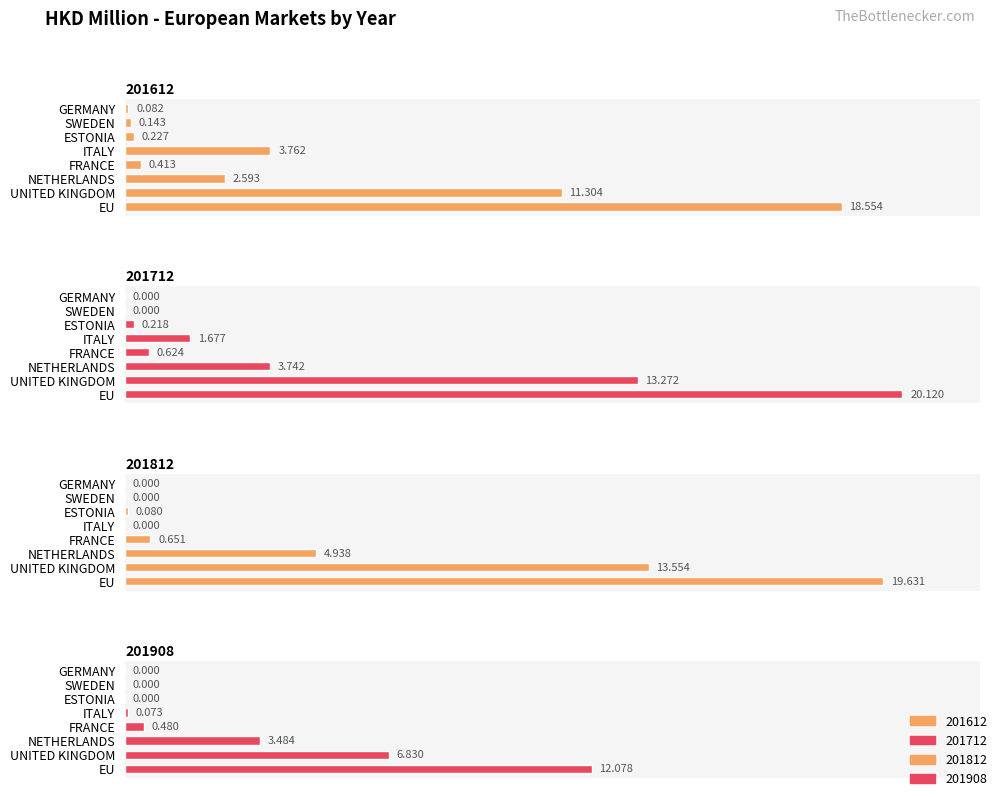

What is the value of the 201612 bar at the 4th from the left?

2.1